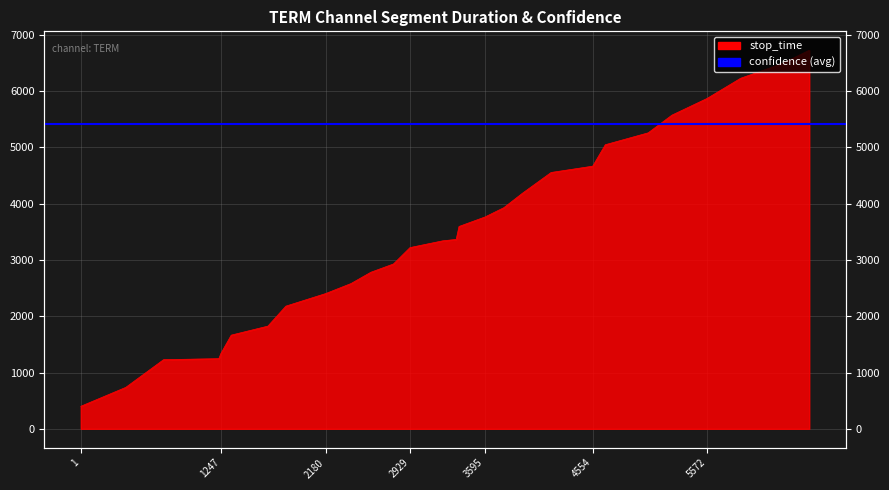

What is the value of the 17th point from the left?

3762